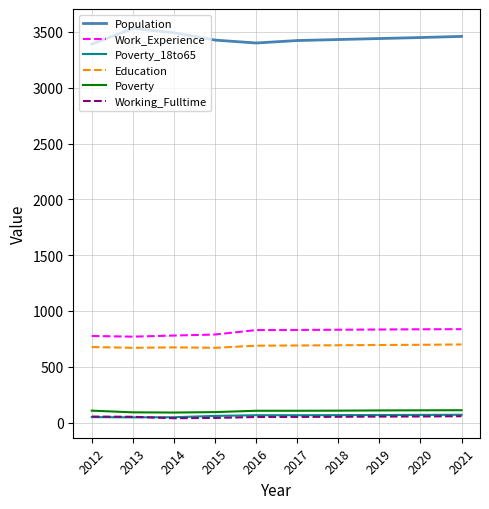

What is the sum of all Work_Experience values?

8113